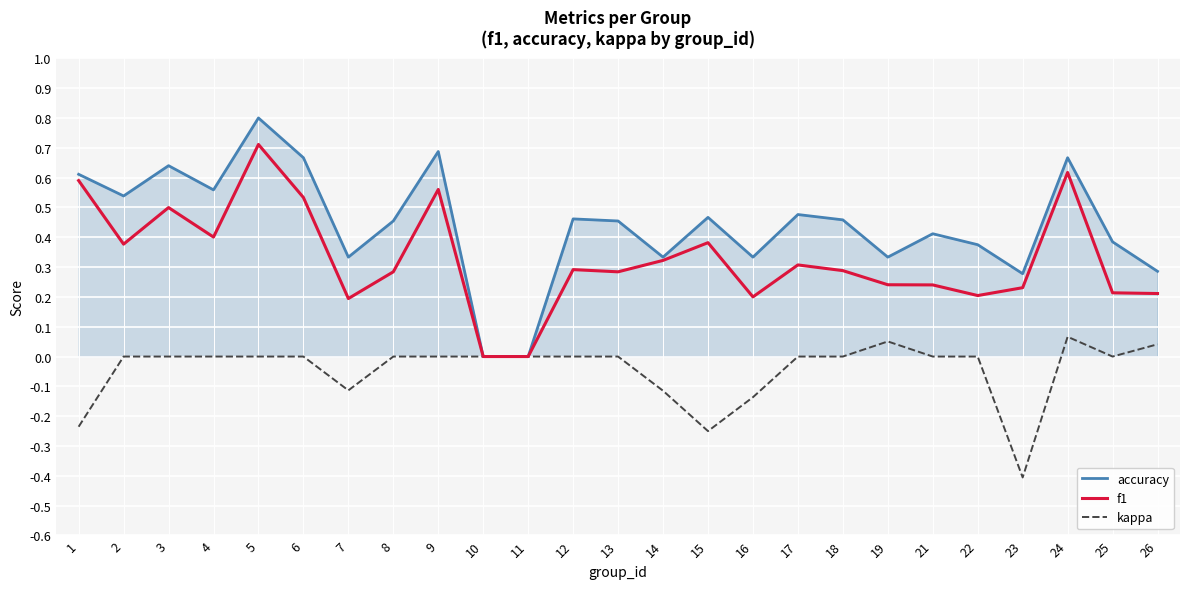

How many accuracy values are between 0 and 1?

25